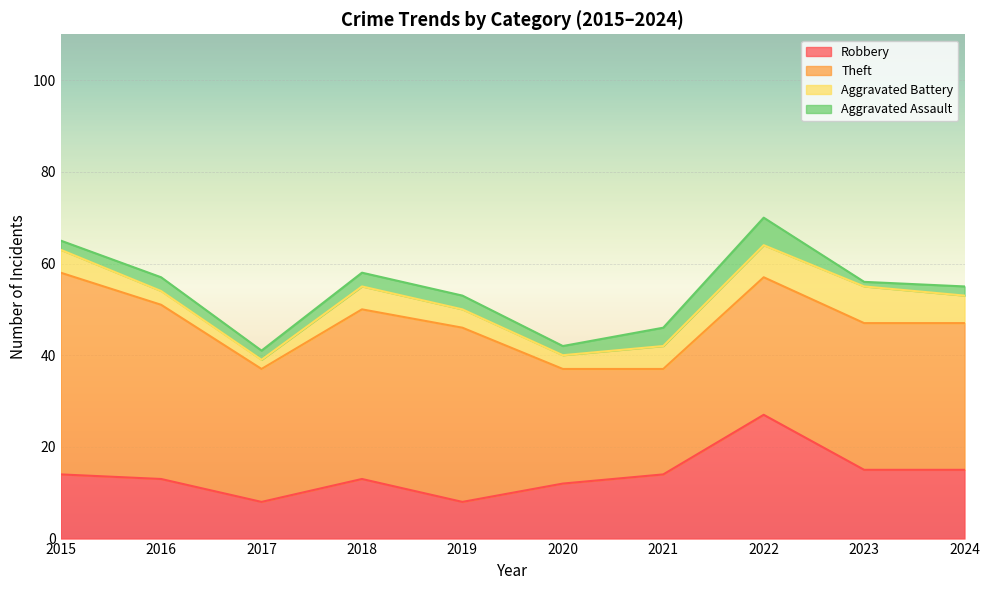

What is the total value across all series at 2023?

56